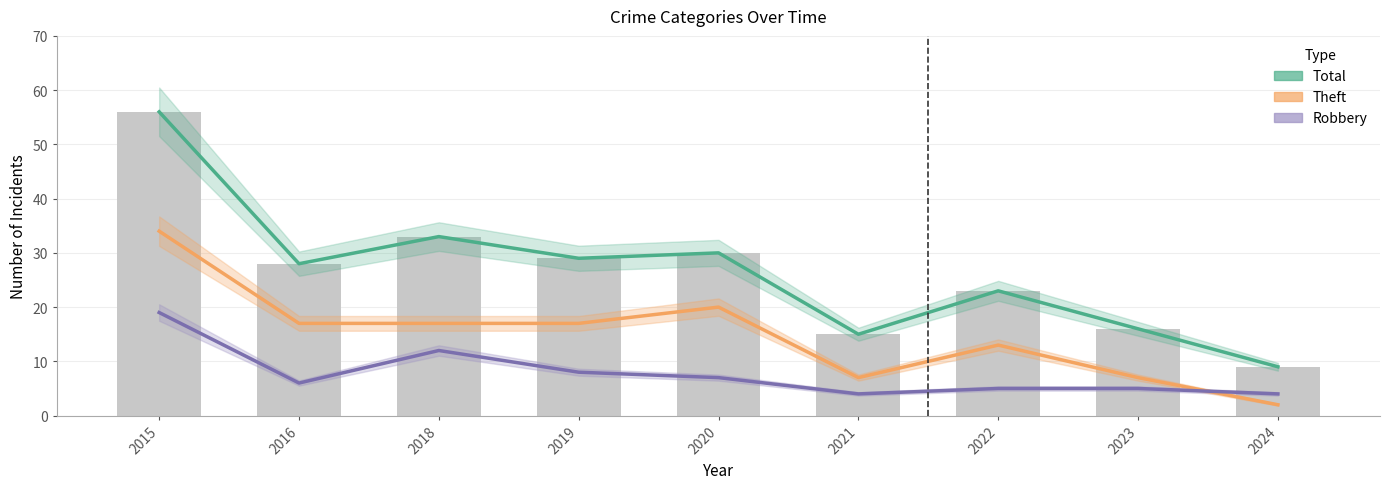

How many data points does each series have?

9